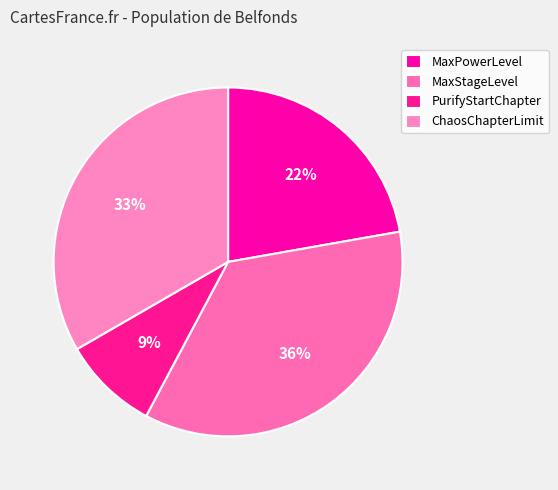

How many segments does this pie chart have?

4